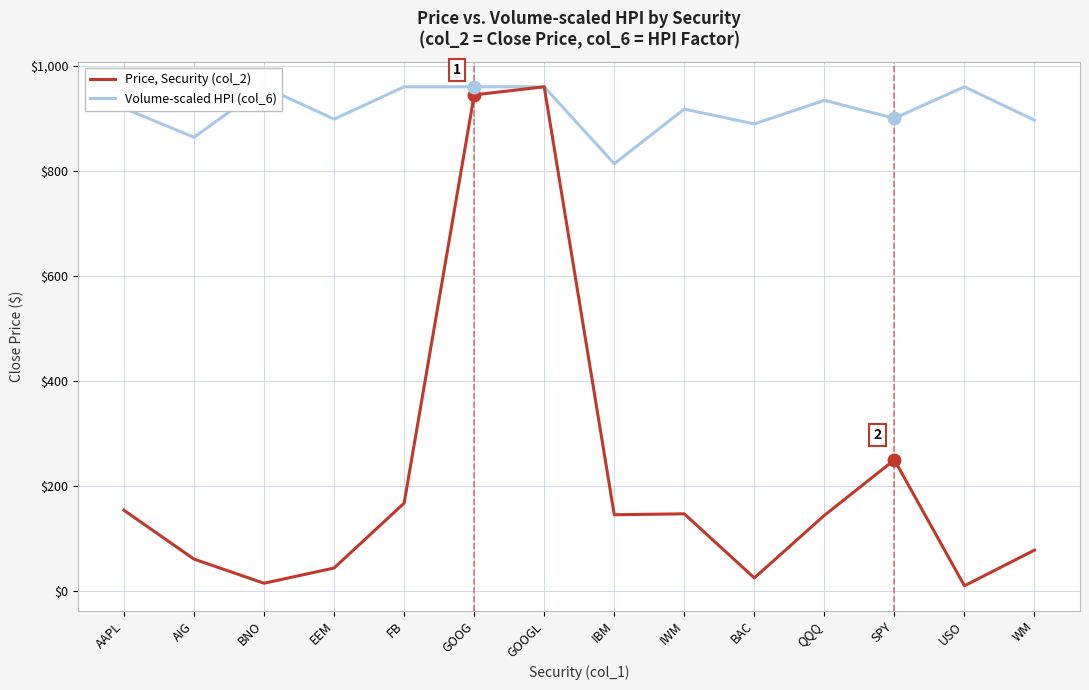

What is the total value across all series at FB?

1127.6